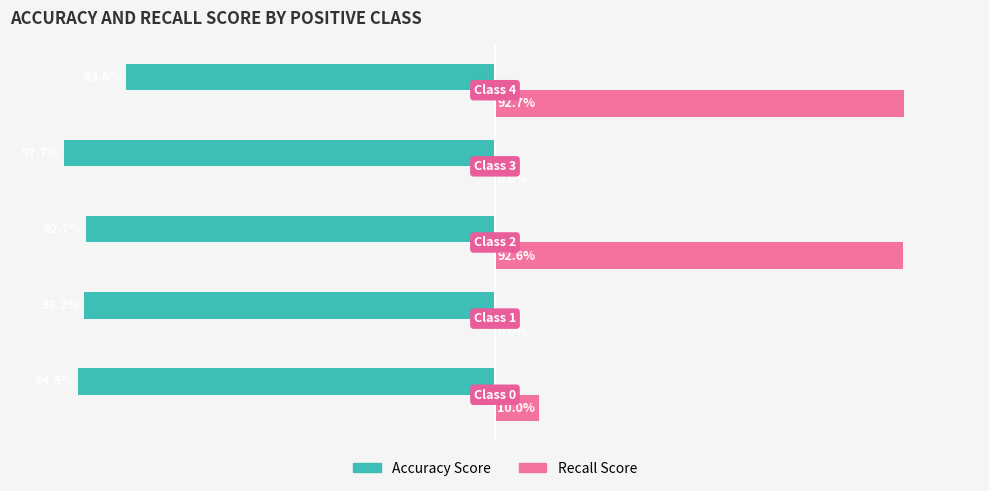

What are all the series names shown in the legend?

Accuracy Score, Recall Score